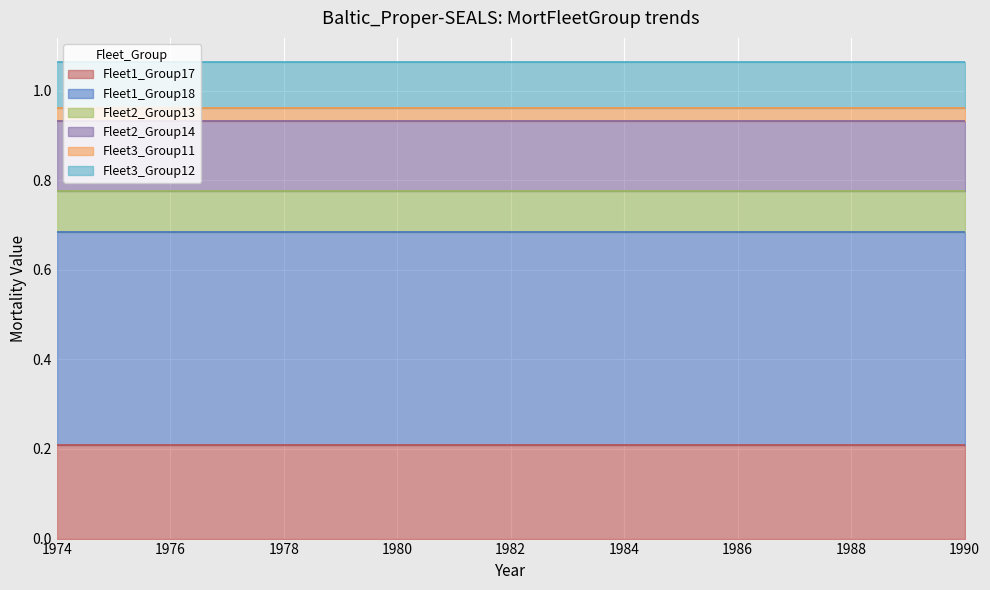

How many lines are shown in the chart?

6